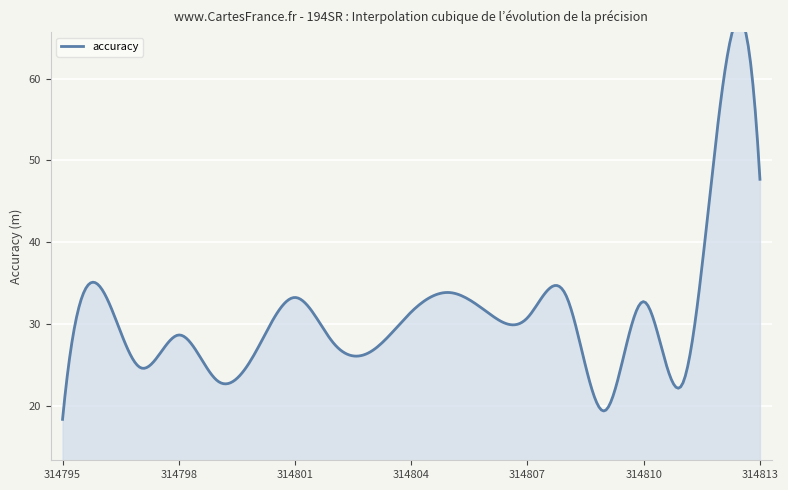

Where is the first local maximum?

314796